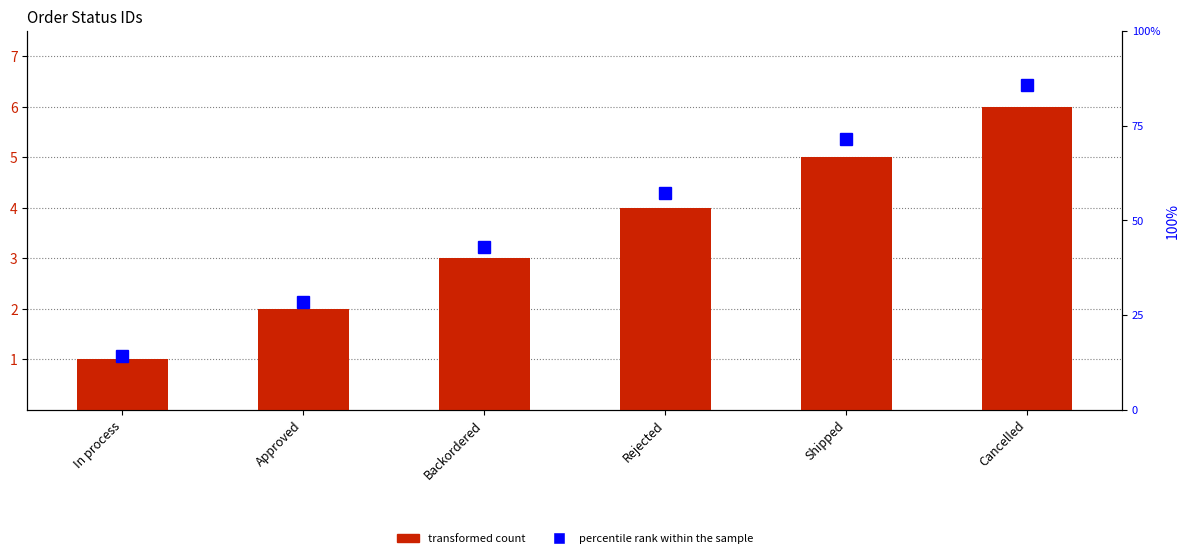

Which series has the widest spread of values?

percentile rank within the sample